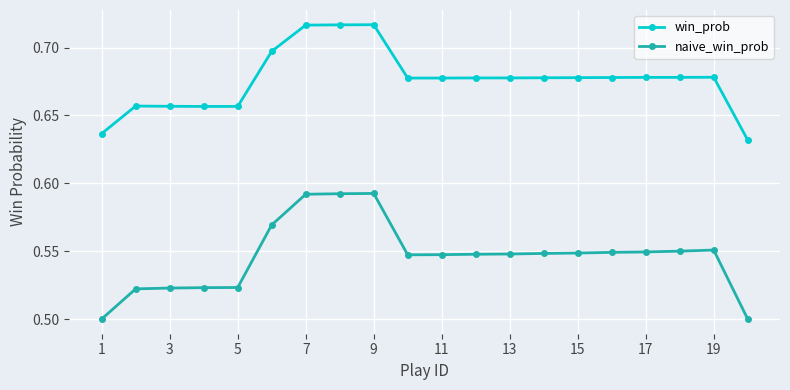

How many categories are shown in the chart?

20